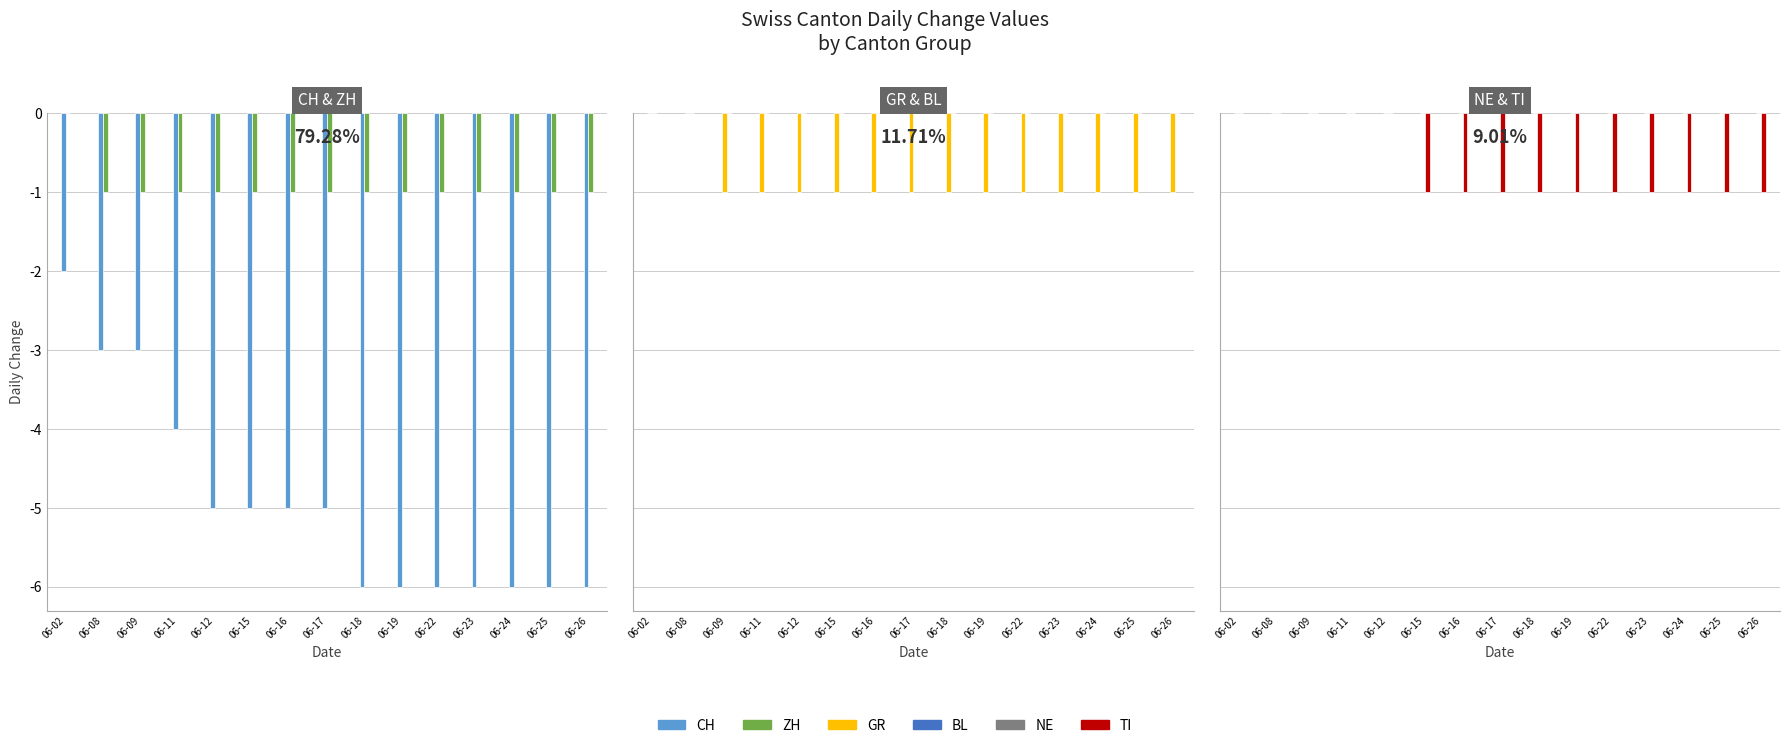

At which label does BL reach its minimum?

06-02